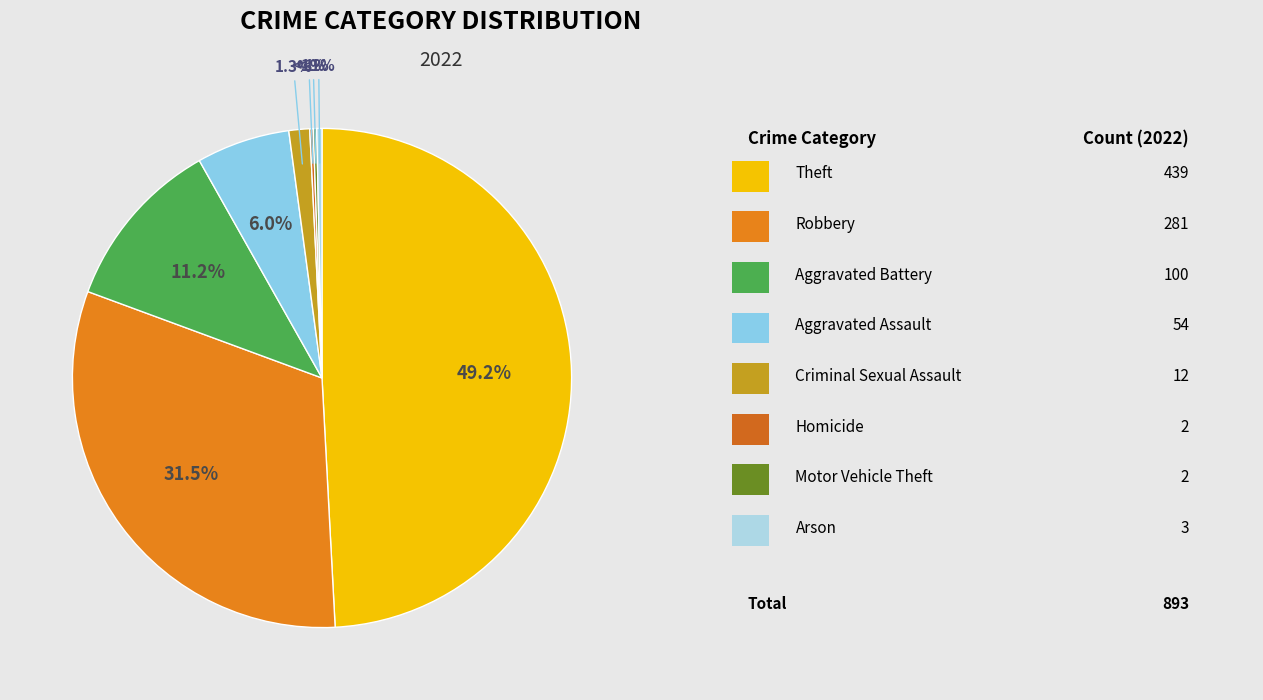

What is the change in value from Motor Vehicle Theft to Arson?

+1